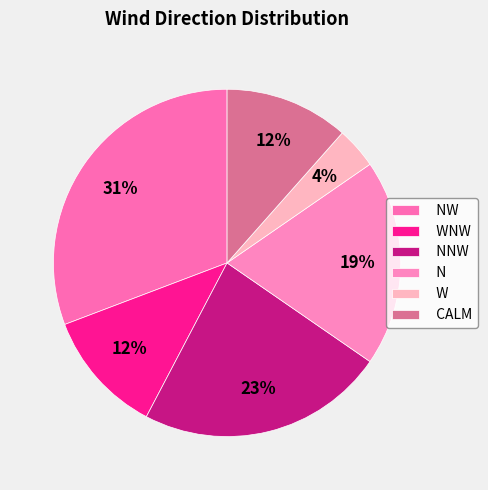

Is there a majority slice in this chart?

No